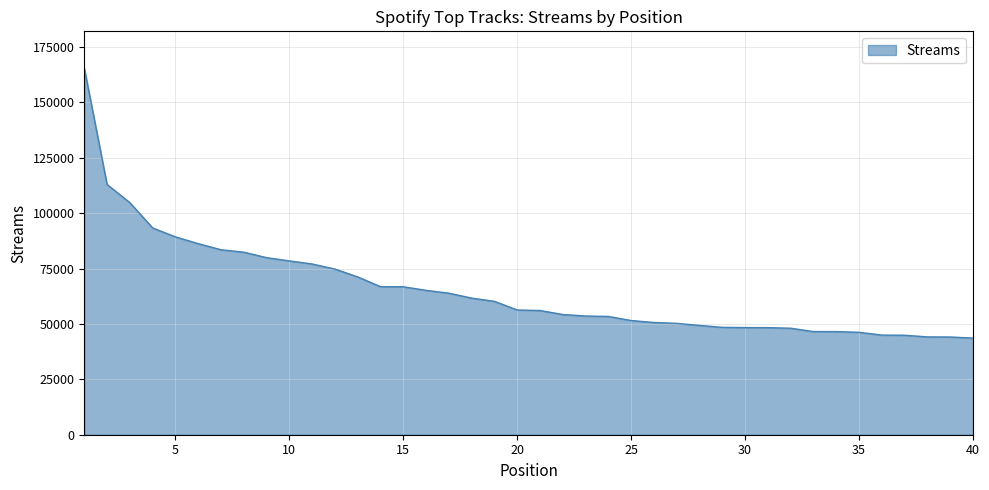

What is the smallest value displayed?

43625